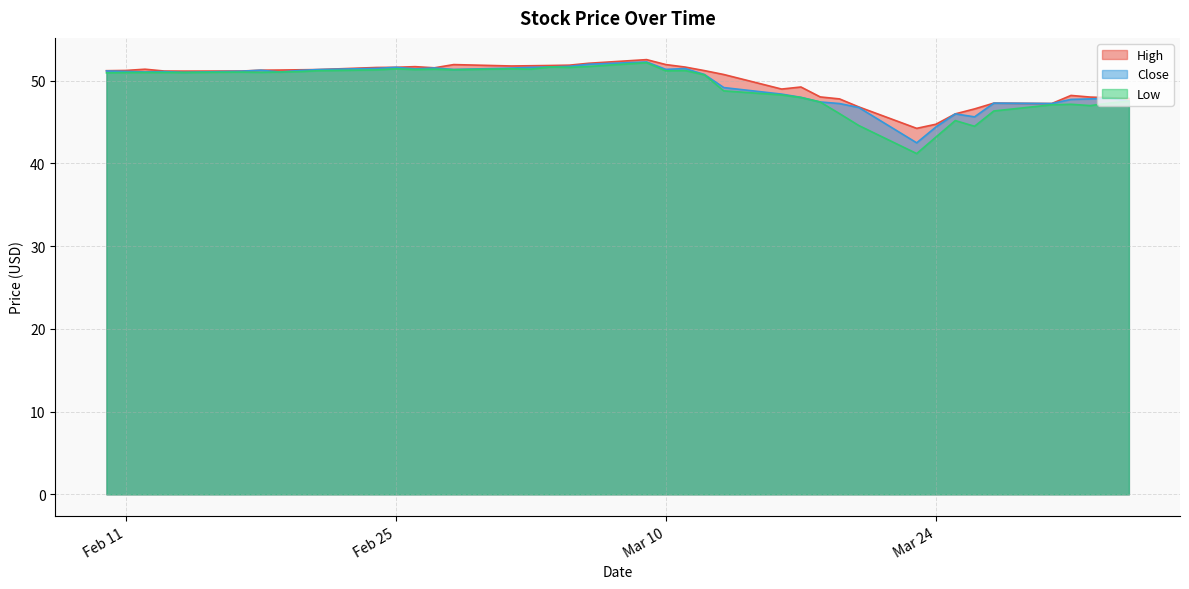

What is the spread (max minus min) of values at 2020-02-28?

0.6